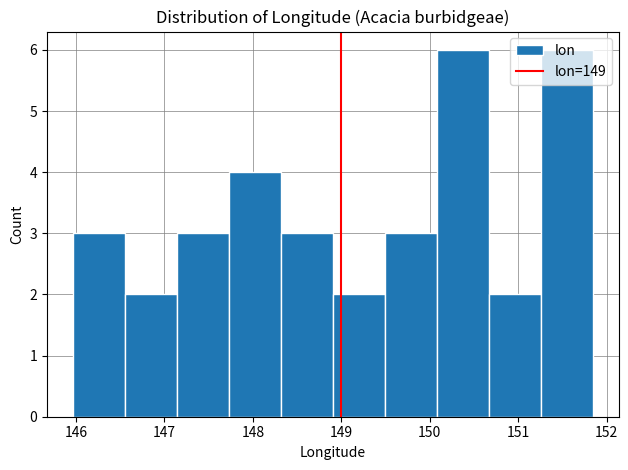

Reading left to right, transcribe this chart: for each bar, give the range it covers on the x-axis and its height. Neither the bar edges nor the heights are printed on the chart, so give them approximately, as read against the axes.

146.0 to 146.6: 3
146.6 to 147.1: 2
147.1 to 147.7: 3
147.7 to 148.3: 4
148.3 to 148.9: 3
148.9 to 149.5: 2
149.5 to 150.1: 3
150.1 to 150.7: 6
150.7 to 151.3: 2
151.3 to 151.8: 6